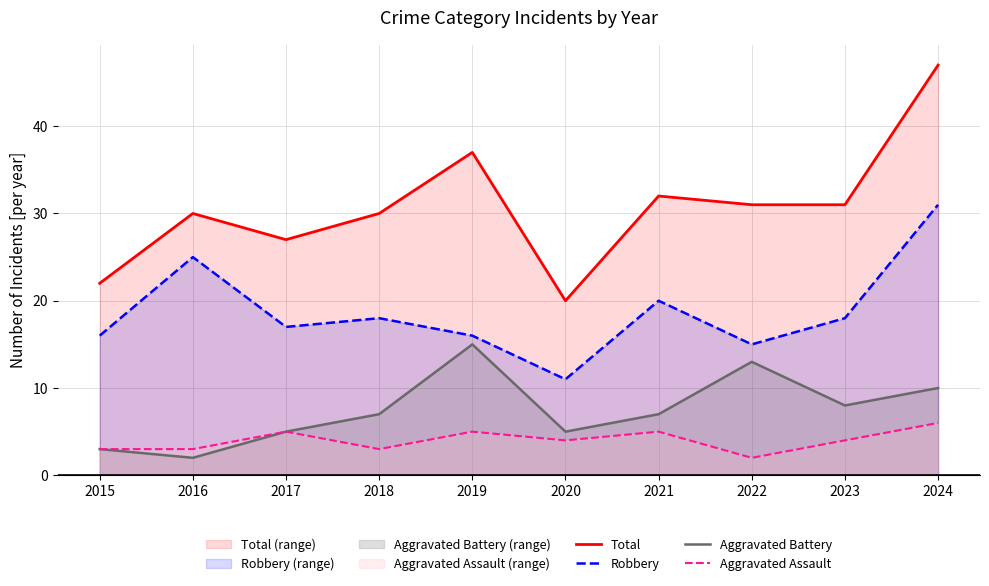

True or false: Total and Robbery intersect in this chart.

False